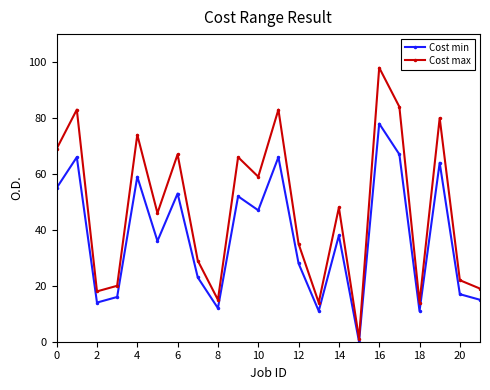

Which series has the largest total across all categories?

Cost max